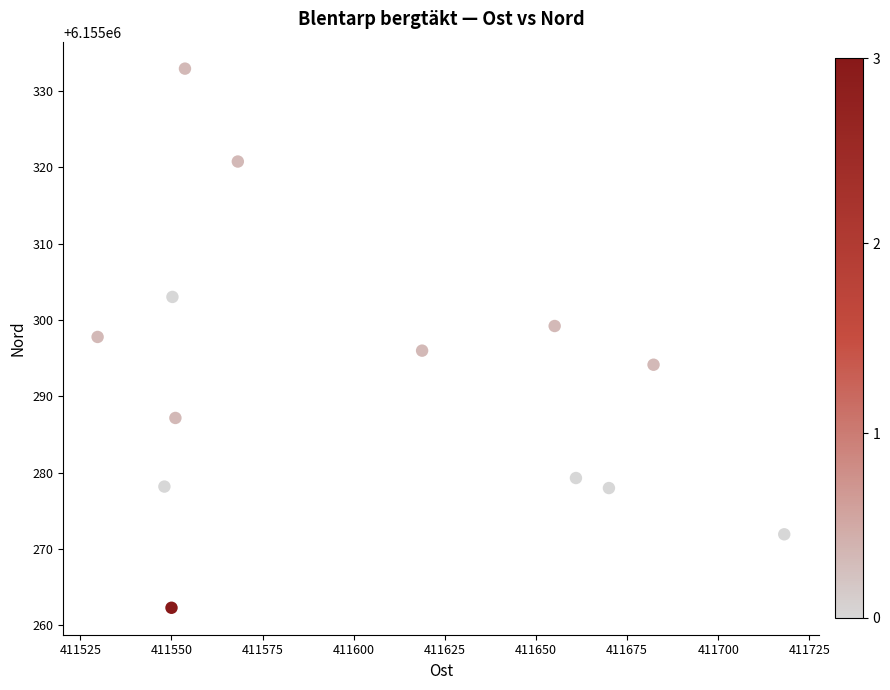

What is the range of Y values (max minus min)?

70.7